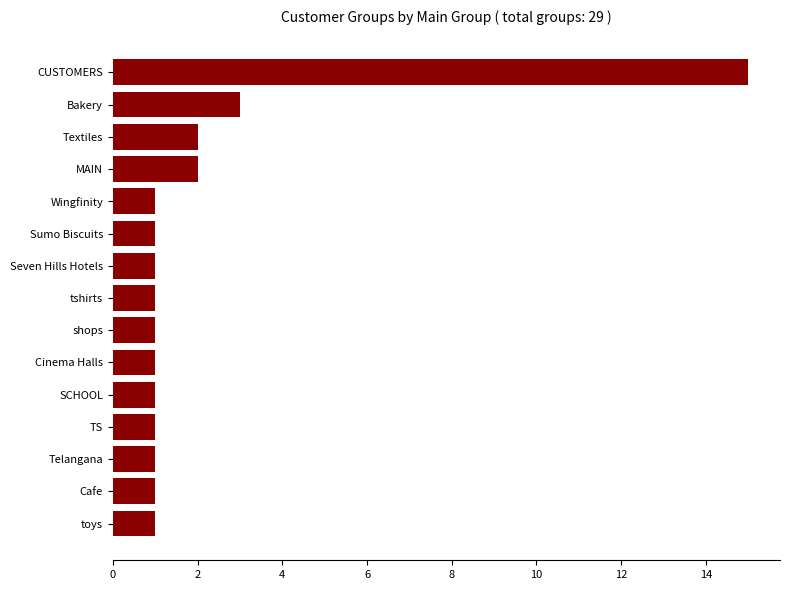

How many bars are there in total?

15